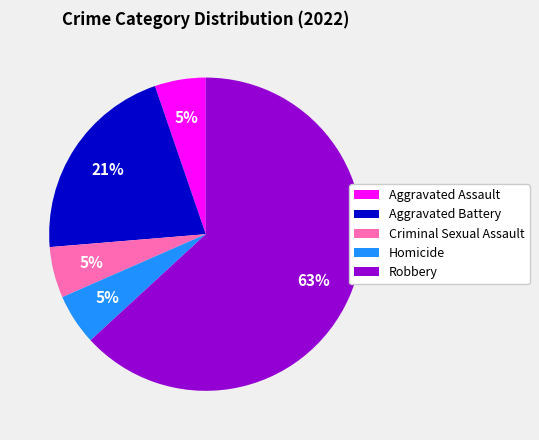

What percentage is the Criminal Sexual Assault slice, to the nearest percent?

5%